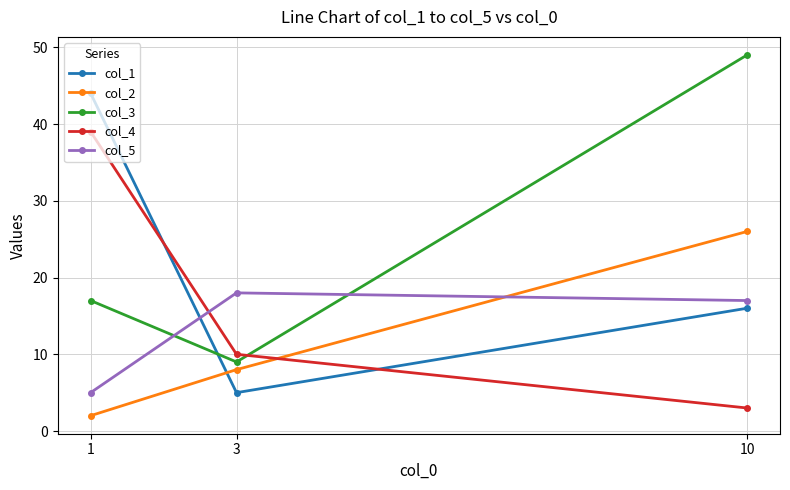

How many data points does each series have?

3